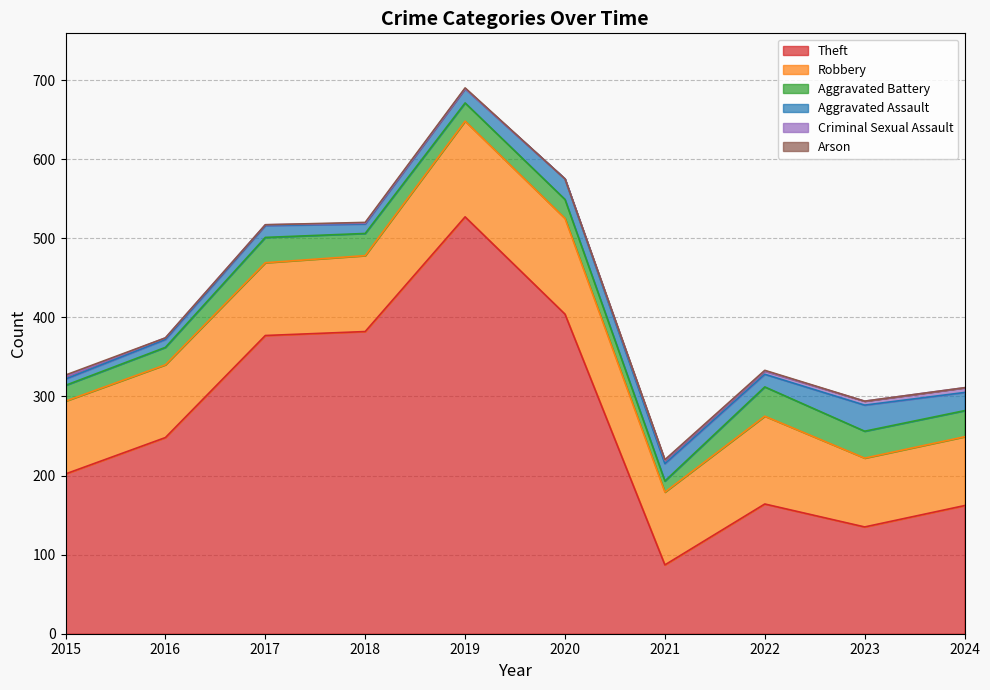

Which series has the largest range (max minus min)?

Theft